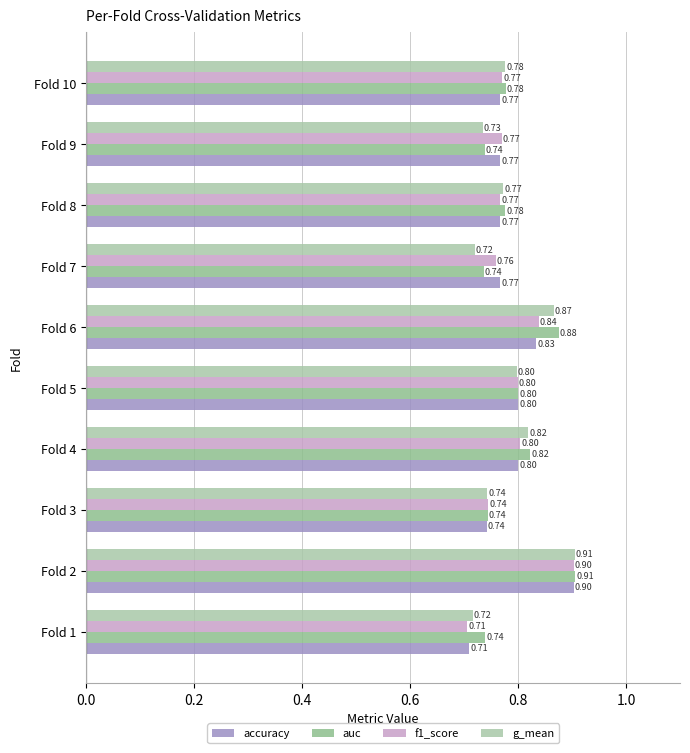

How many auc values are between 0 and 1?

10